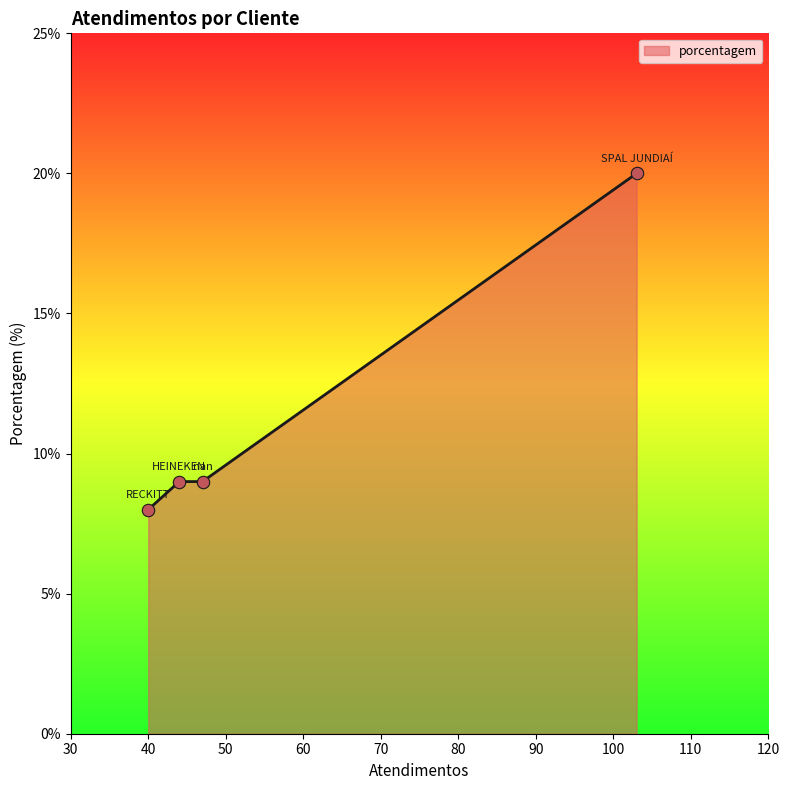

True or false: there are more than 1 points higher than both neighbors.

False